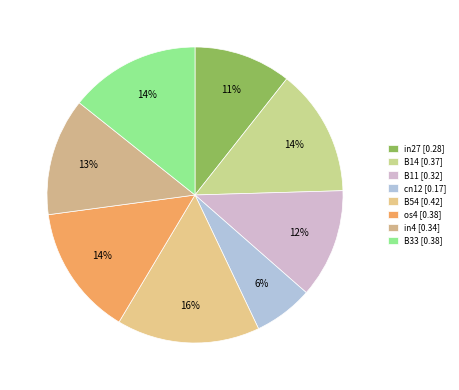

Which slice is the largest?

B54 [0.42]